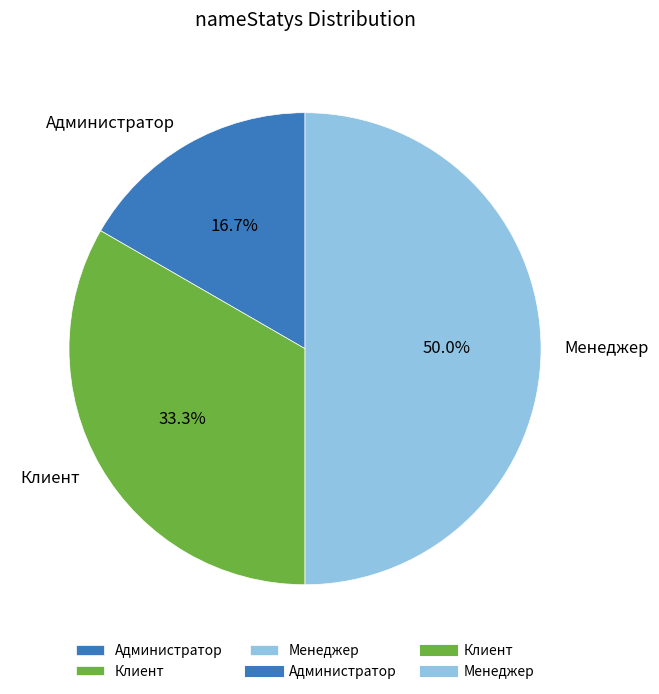

Is it true that Менеджер is 50% of the pie?

True